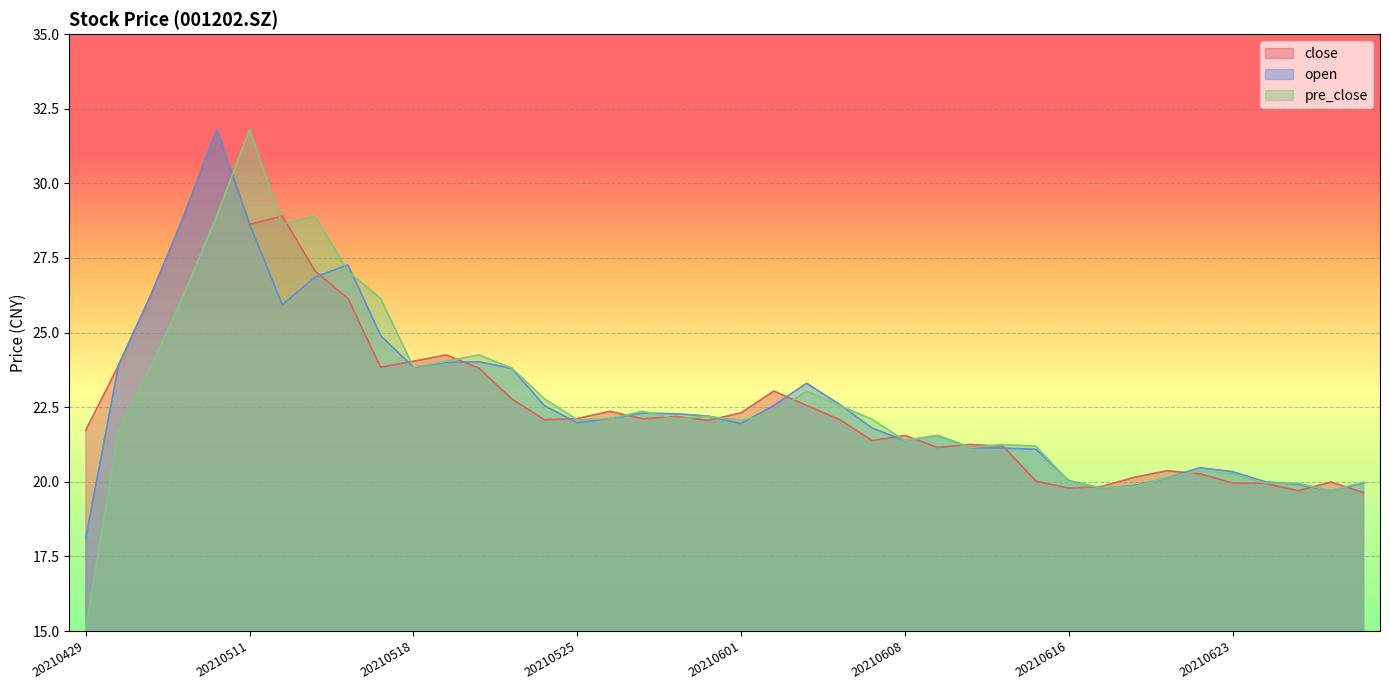

Reading right to left, transcribe all the data shown in this chart.

close: 19.6	20.0	19.7	19.9	20.0	20.3	20.4	20.1	19.8	19.8	20.0	21.2	21.2	21.1	21.6	21.4	22.1	22.6	23.0	22.3	22.1	22.2	22.1	22.4	22.1	22.1	22.8	23.8	24.2	24.0	23.8	26.1	27.1	28.9	28.6	31.8	28.9	26.3	23.9	21.7
open: 20.0	19.7	19.9	20.0	20.3	20.5	20.1	19.9	19.8	20.0	21.1	21.1	21.1	21.6	21.4	21.8	22.6	23.3	22.6	21.9	22.2	22.3	22.3	22.1	22.0	22.6	23.8	24.0	24.0	23.8	24.9	27.3	26.9	25.9	28.6	31.8	28.9	26.3	23.9	18.1
pre_close: 20.0	19.7	19.9	20.0	20.3	20.4	20.1	19.8	19.8	20.0	21.2	21.2	21.1	21.6	21.4	22.1	22.6	23.0	22.3	22.1	22.2	22.1	22.4	22.1	22.1	22.8	23.8	24.2	24.0	23.8	26.1	27.1	28.9	28.6	31.8	28.9	26.3	23.9	21.7	15.1